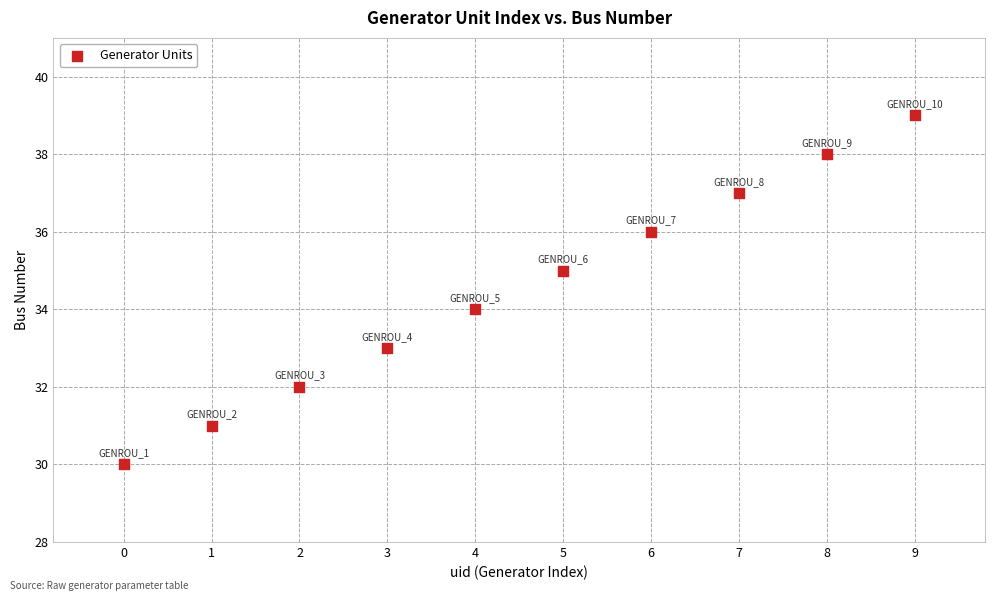

What is the range of Y values (max minus min)?

9